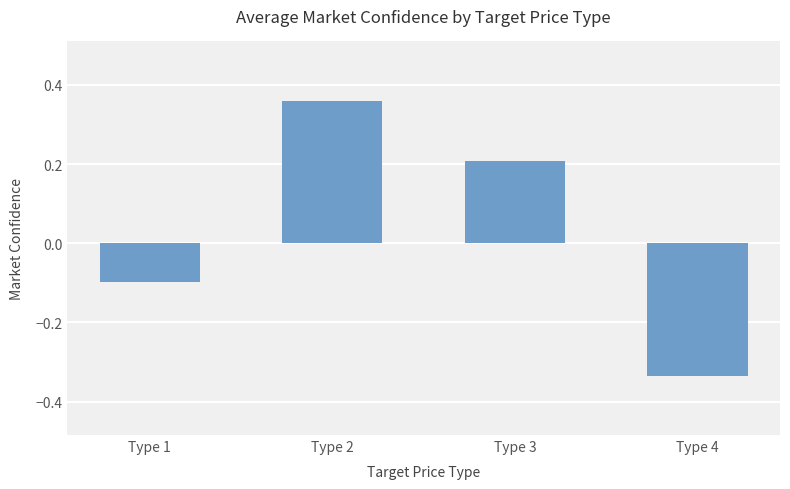

Where does the data first go above 0?

Type 2